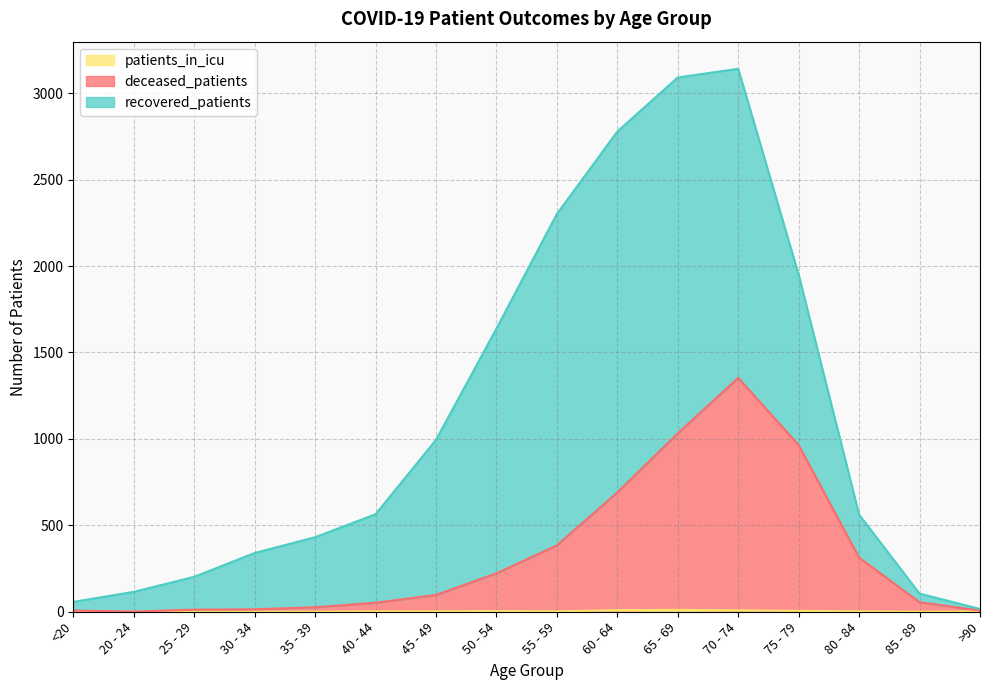

How many lines are shown in the chart?

3